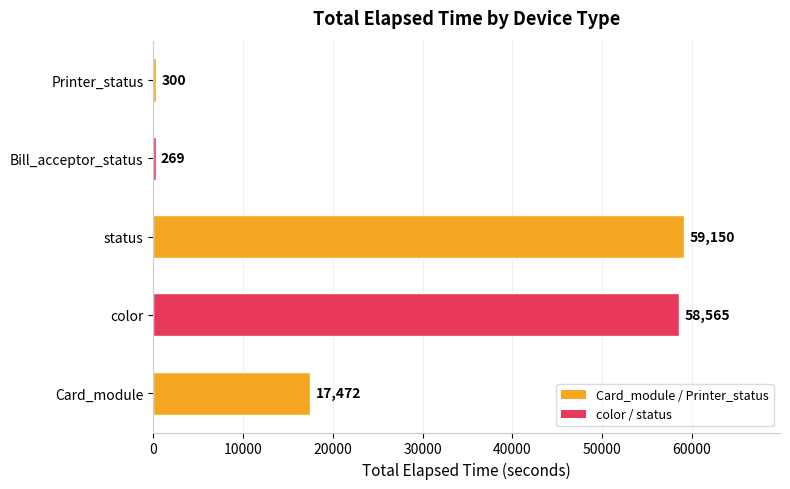

What is the difference between the second highest and minimum values?

58296